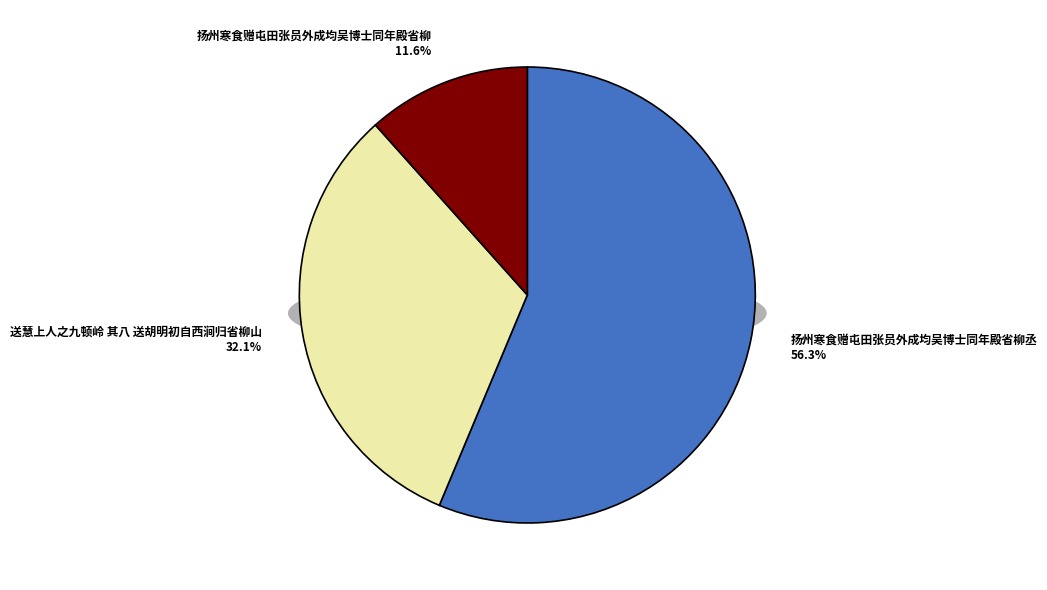

To the nearest percent, what is the combined percentage of 送慧上人之九顿岭 其八 送胡明初自西涧归省柳山 and 扬州寒食赠屯田张员外成均吴博士同年殿省柳丞?

88%